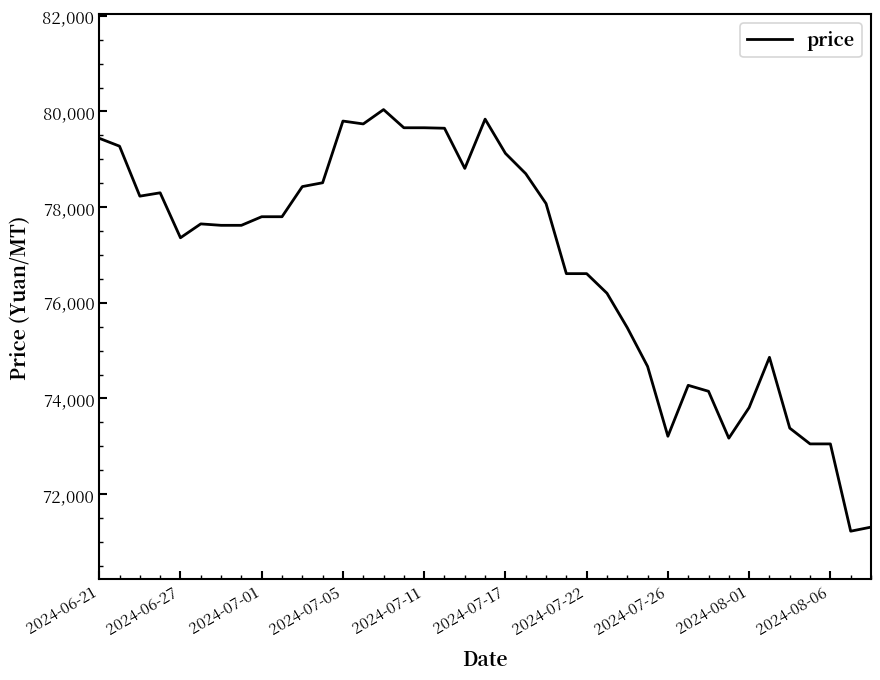

What is the minimum value shown in the chart?

71225